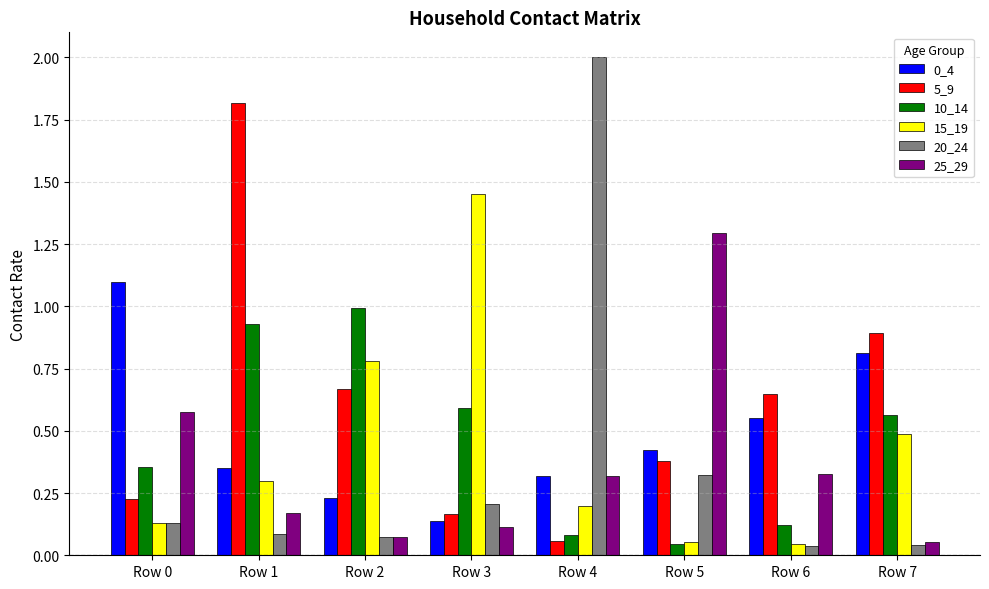

What is the highest value of the 25_29 series?

1.3